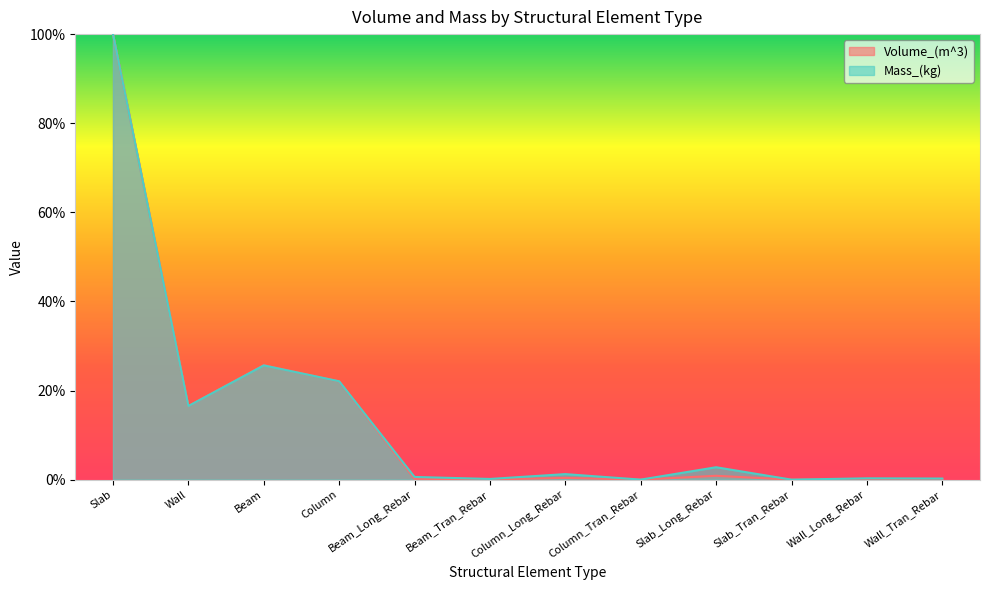

Which series has the widest spread of values?

Volume_(m^3)